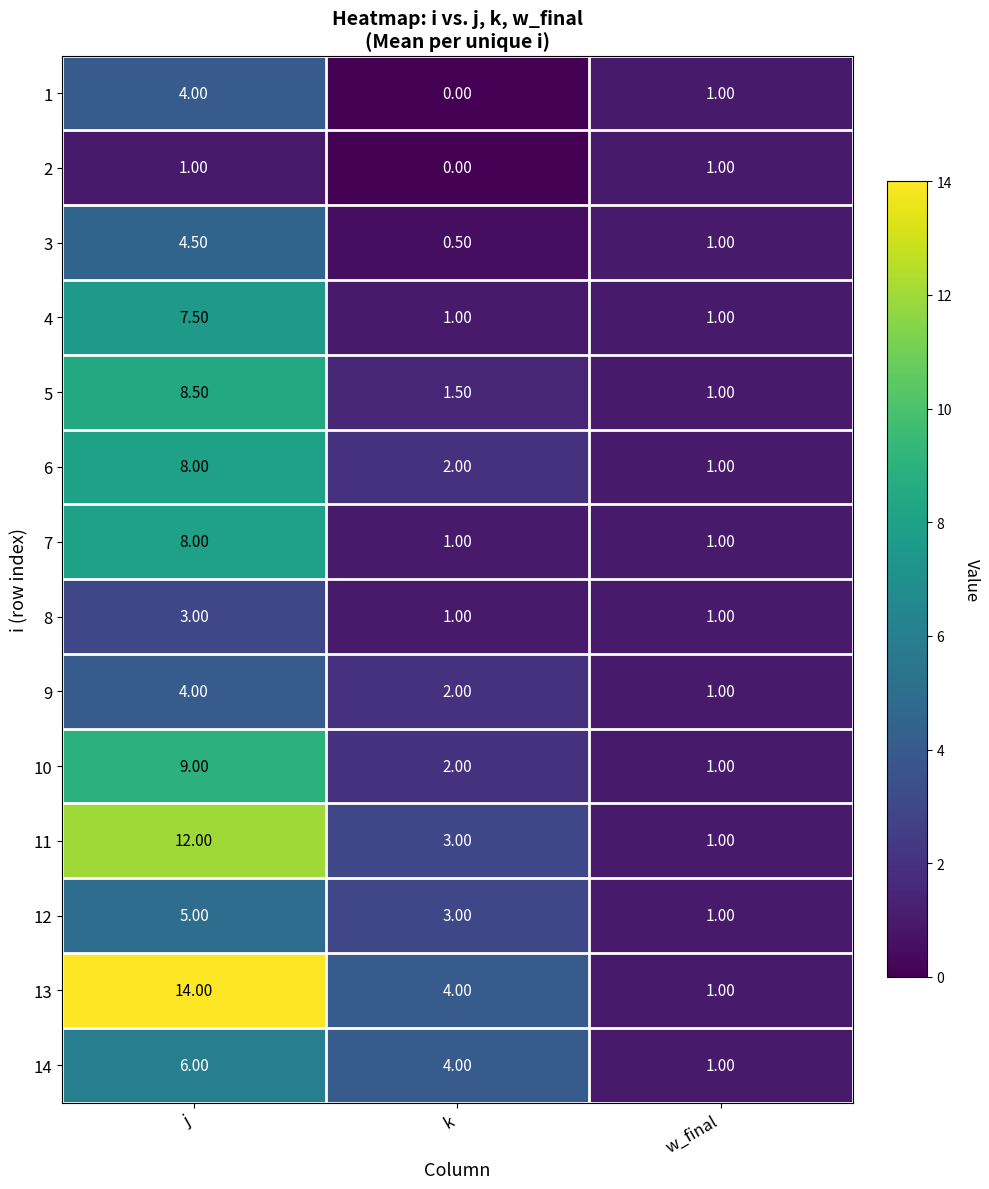

At which label does 13 first exceed 4?

j